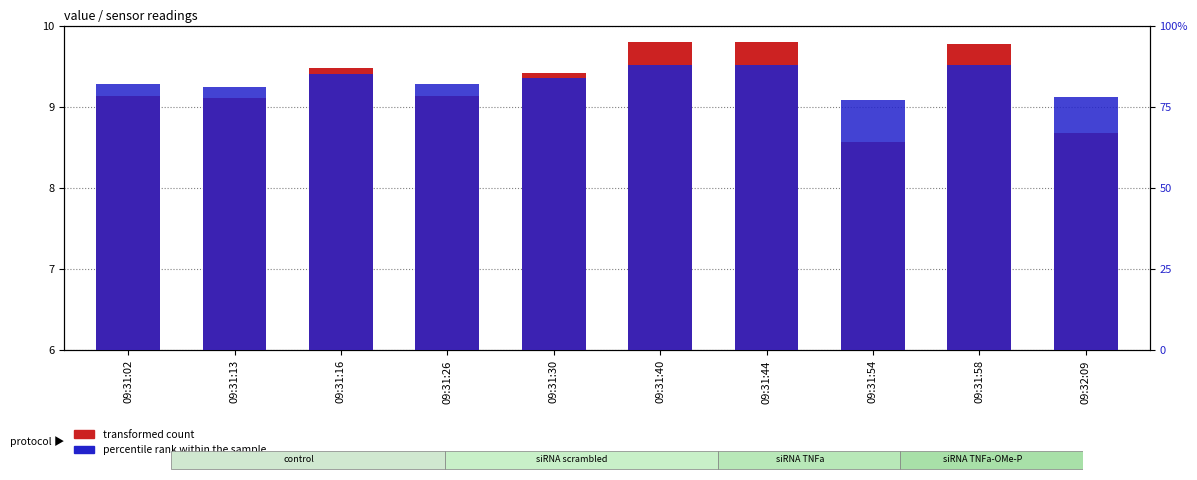

Reading right to left, transcribe all the data shown in this chart.

transformed count: 8.7	9.8	8.6	9.8	9.8	9.4	9.1	9.5	9.1	9.1
percentile rank within the sample: 78.0	88.0	77.0	88.0	88.0	84.0	82.0	85.0	81.0	82.0